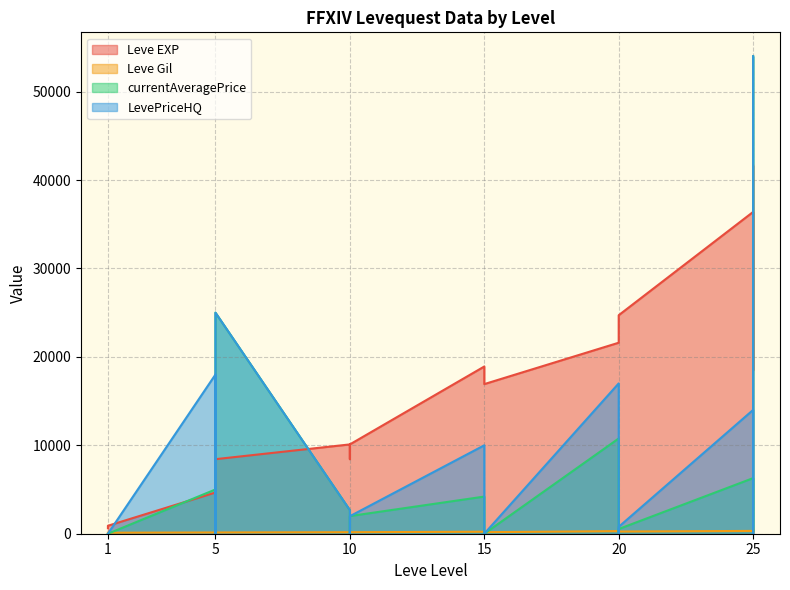

At which label does Leve EXP reach its minimum?

1